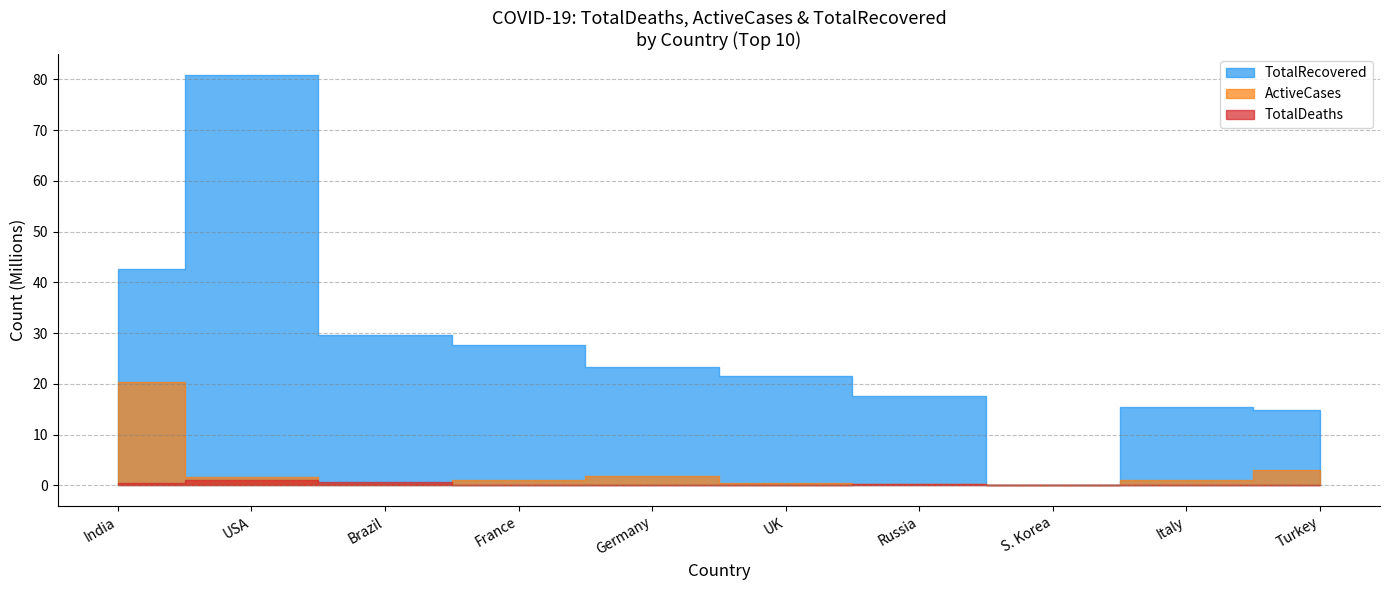

In TotalDeaths, how many points are lower than both neighbors (excluding endpoints)?

2